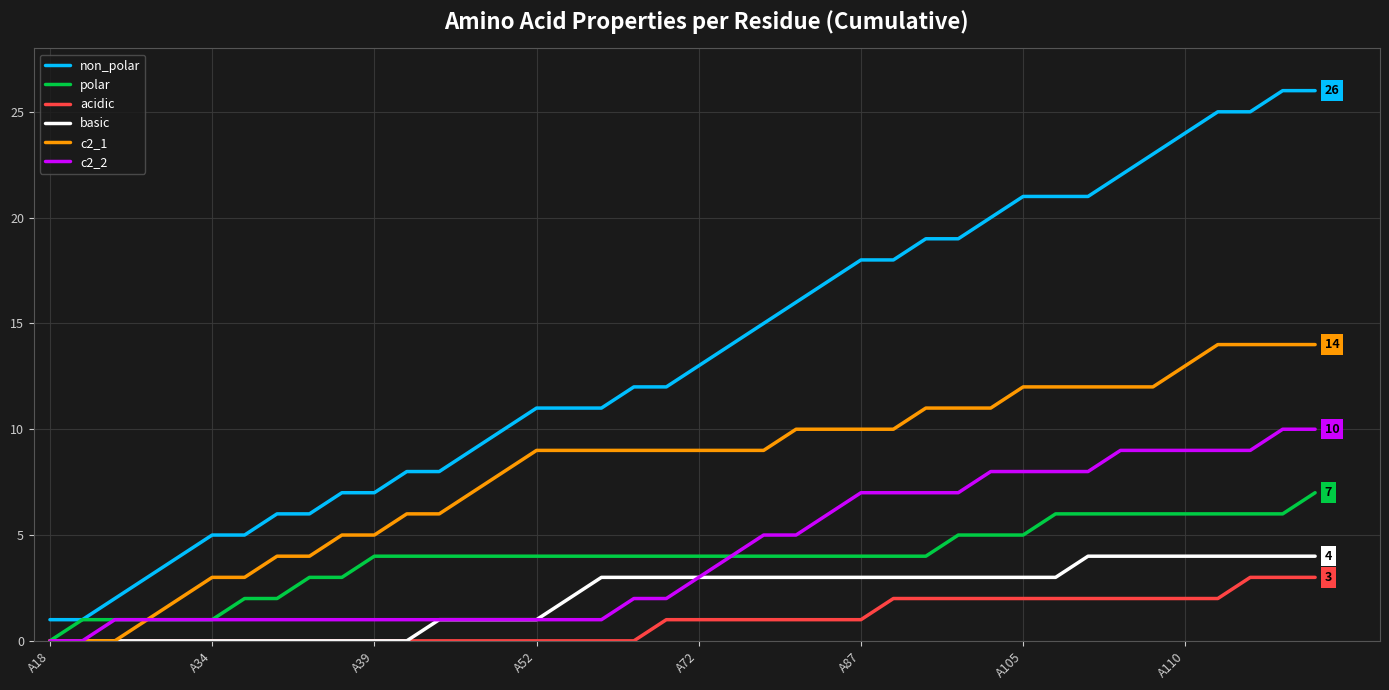

Which series has the widest spread of values?

non_polar